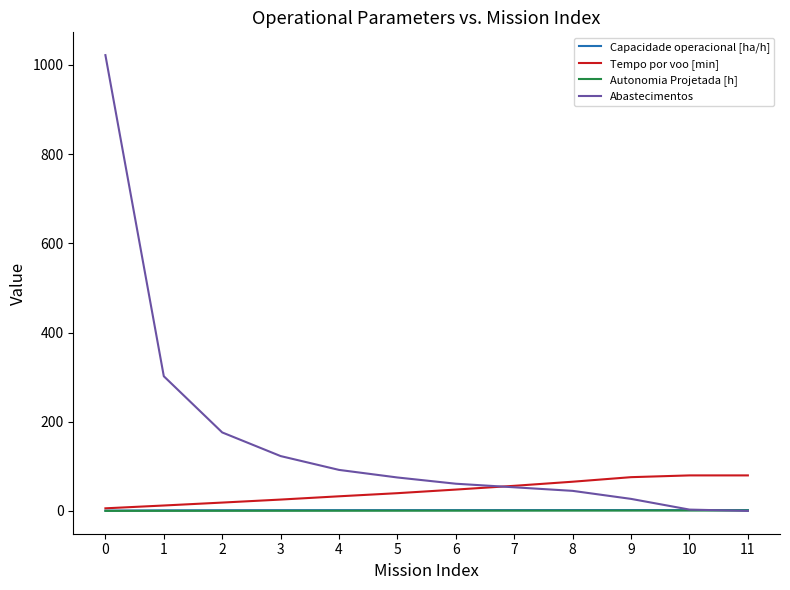

Which series has the largest total across all categories?

Abastecimentos